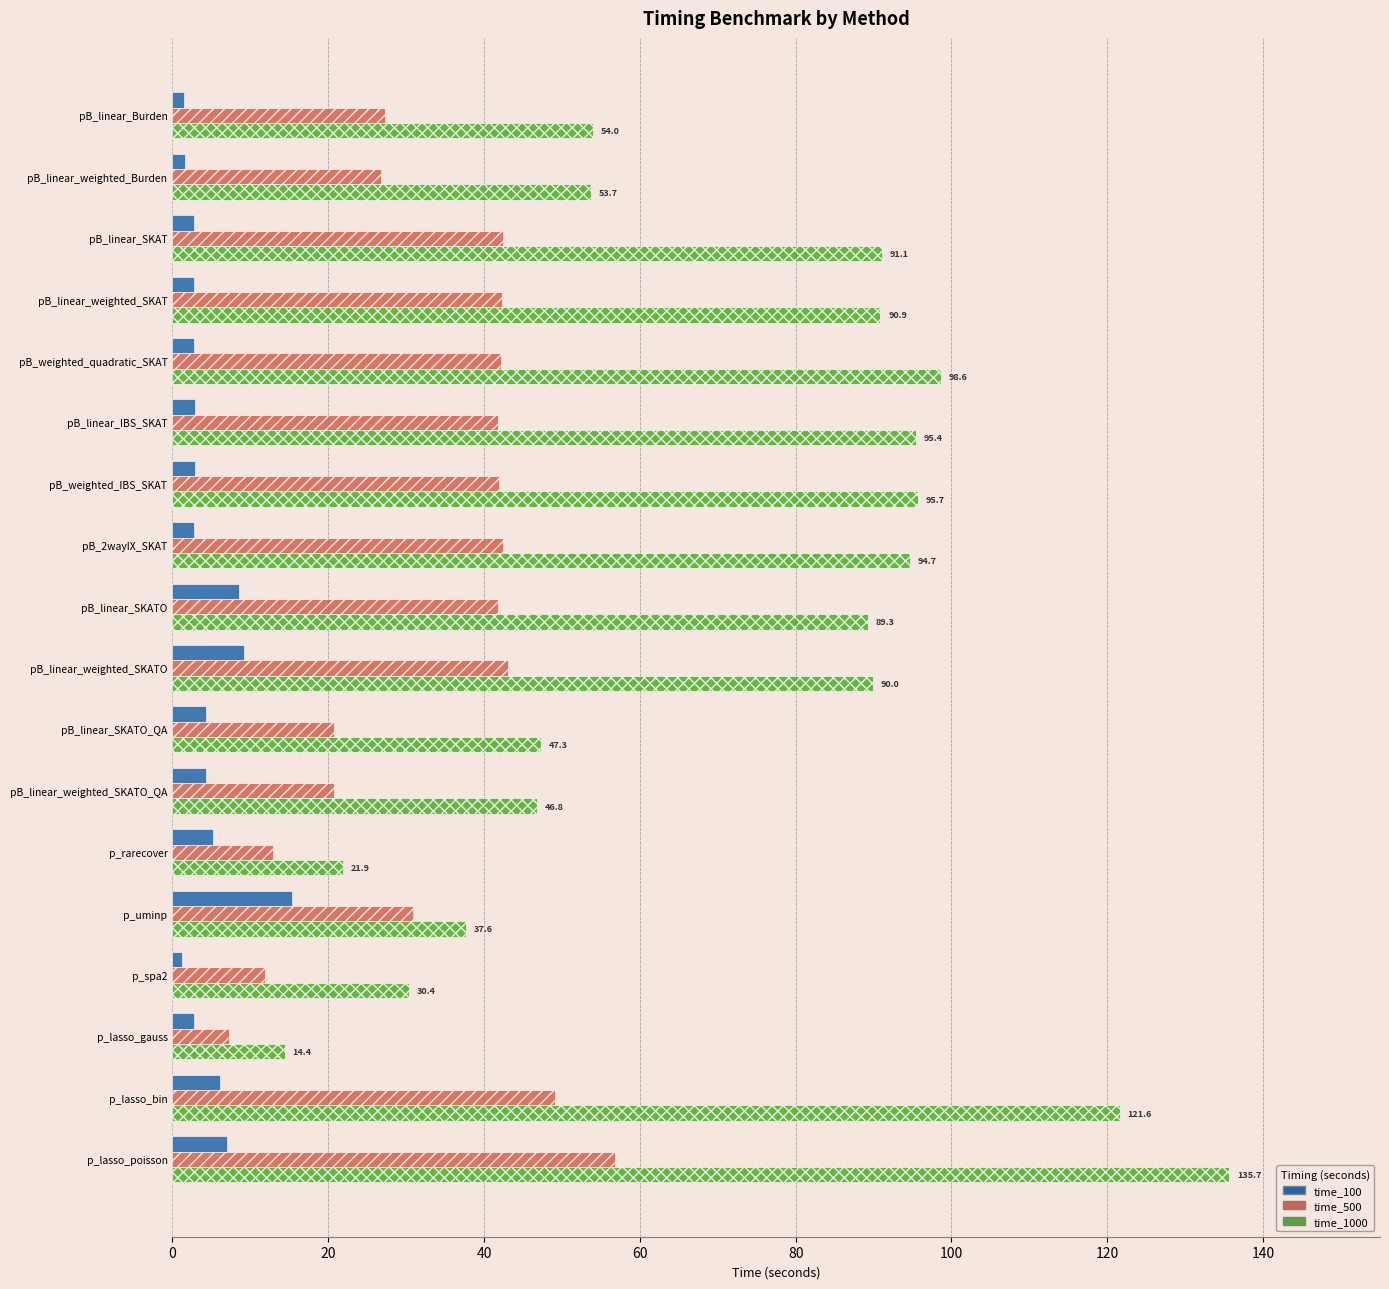

How many values in the time_100 series exceed 2?

15